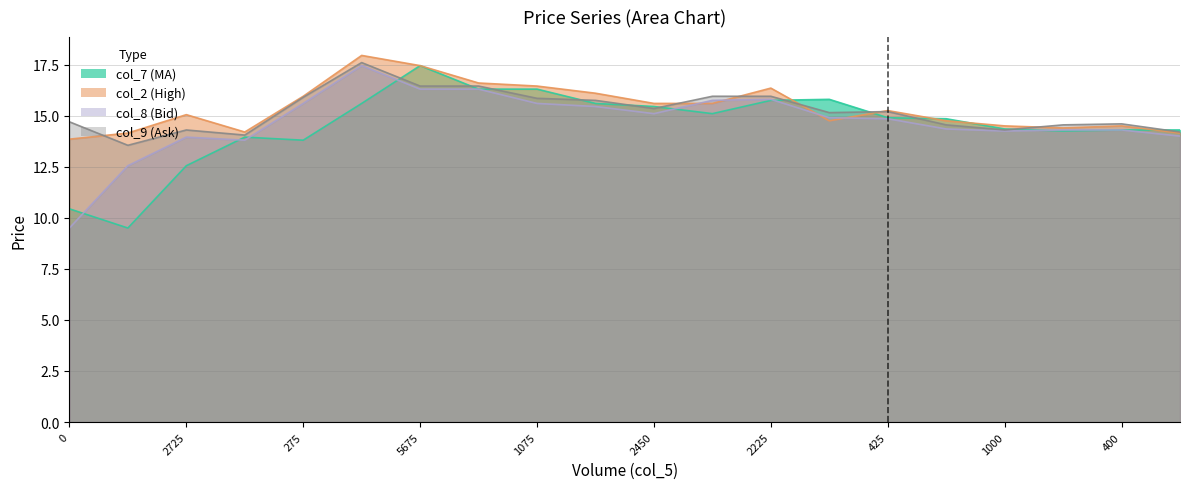

How many data points does each series have?

20